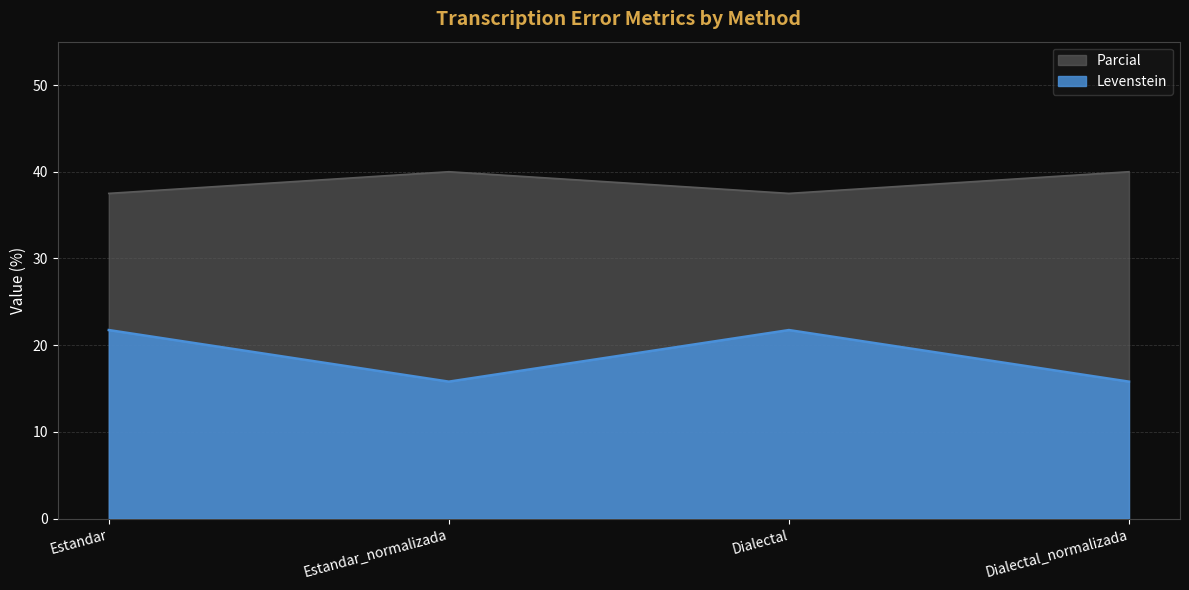

How many Levenstein values are between 15 and 21?

2